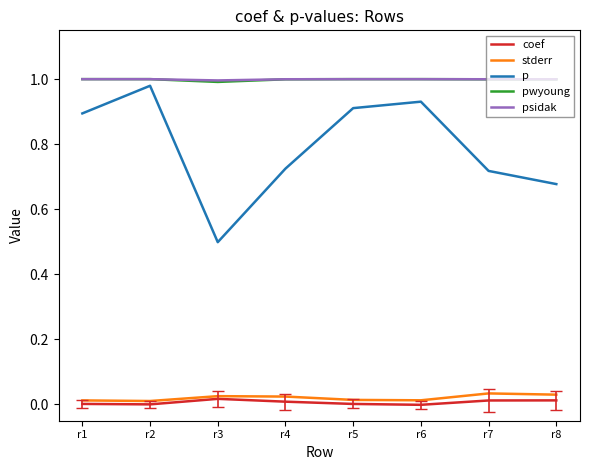

Is the value of stderr at r2 greater than the value of pwyoung at r5?

No